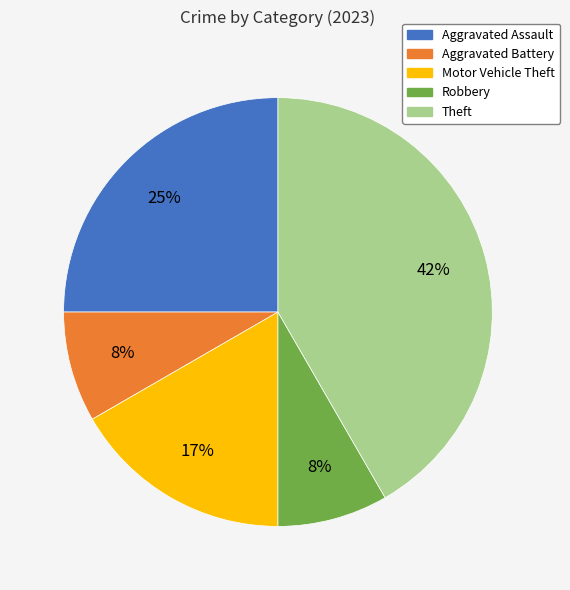

Is there any slice that represents more than half of the pie?

No